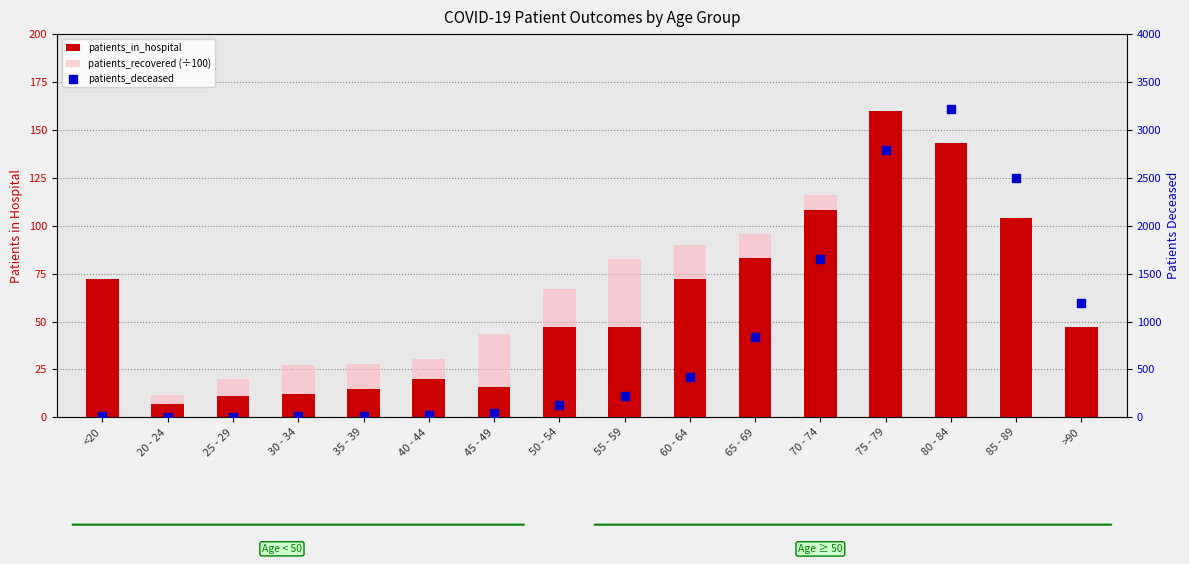

Which series has the widest spread of Y values?

patients_deceased